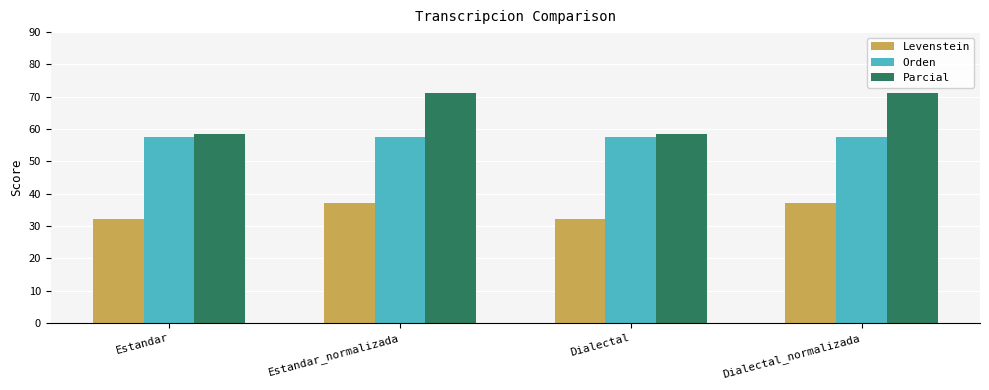

Reading left to right, what are all the values shown in this chart?

Levenstein: 32.3	37.0	32.3	37.0
Orden: 57.7	57.7	57.7	57.7
Parcial: 58.3	71.1	58.3	71.1